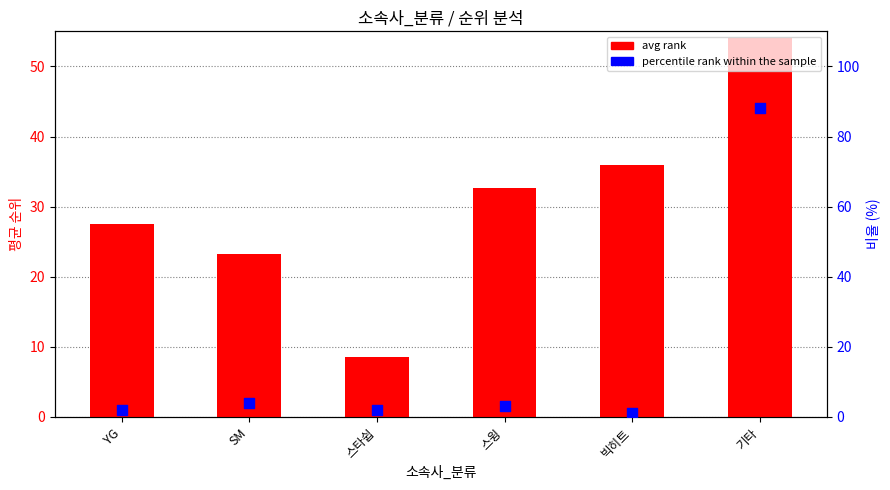

Which series has the largest total across all categories?

avg rank